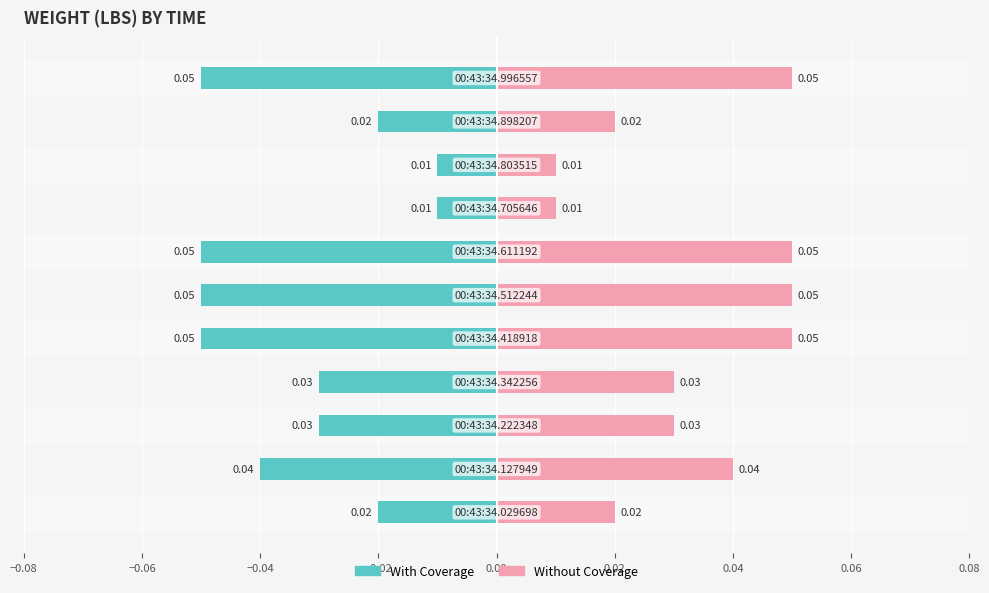

Is it true that With Coverage equals -0.0 at −0.04?

False